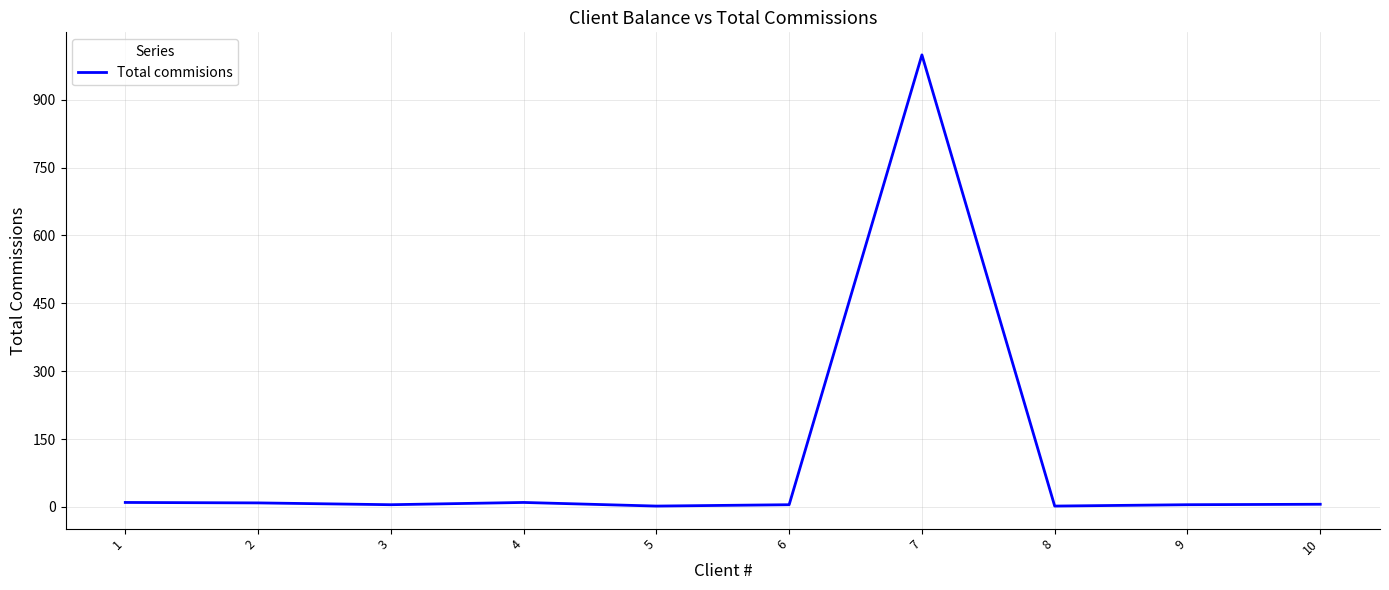

How many lines are shown in the chart?

1